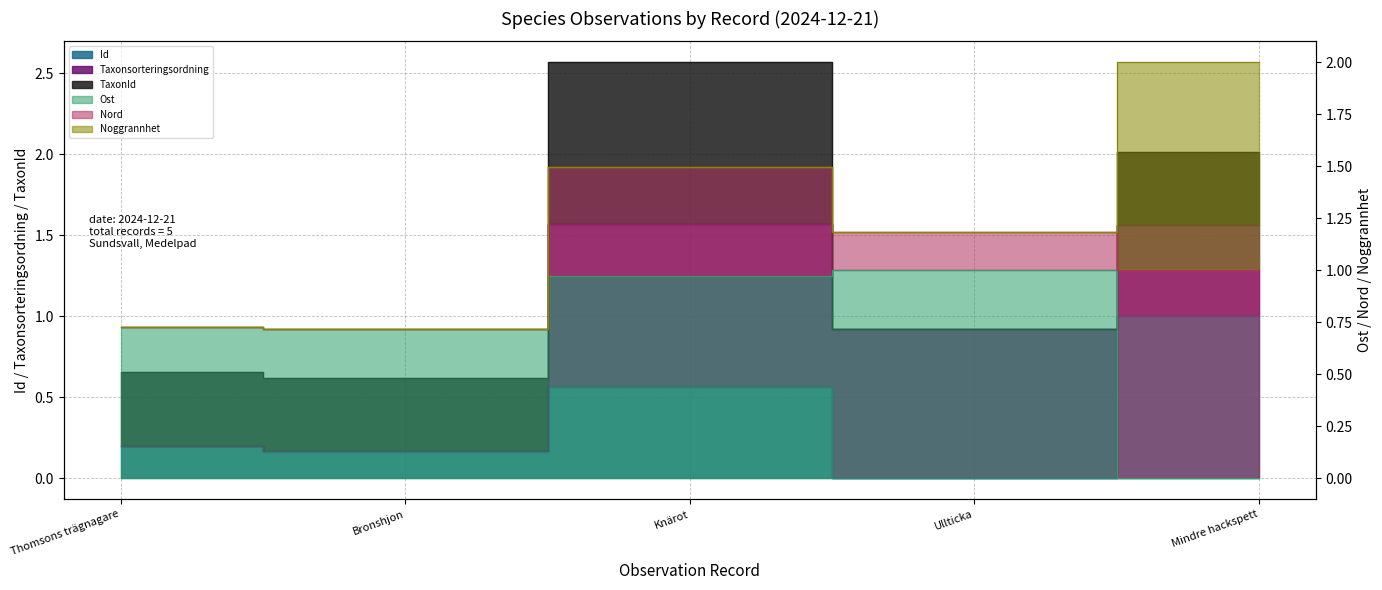

How many values in the Nord series exceed 1?

3